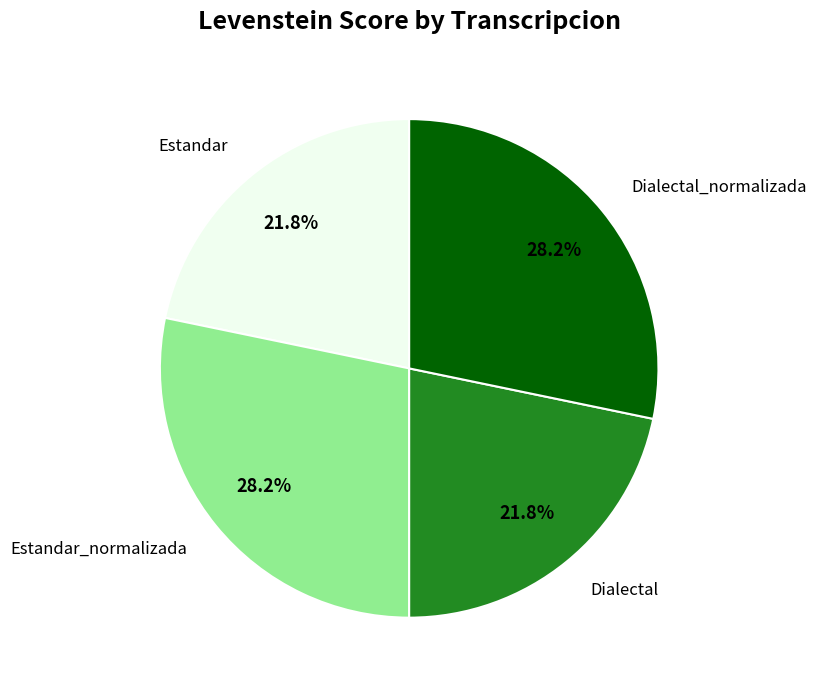

What percentage do Dialectal and Estandar_normalizada together represent?

50.0%